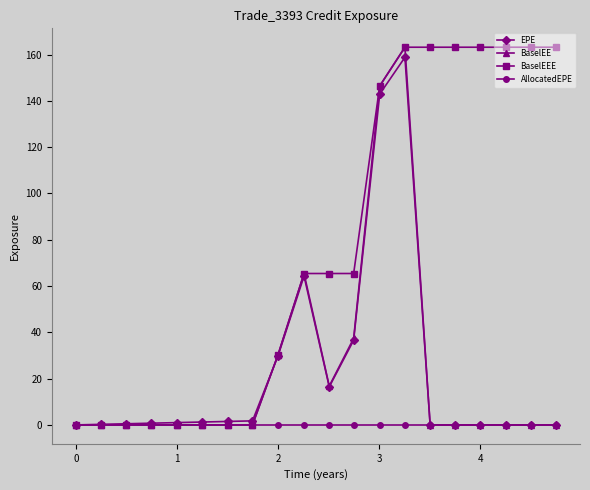

At how many categories does at least one series exceed 32?

11